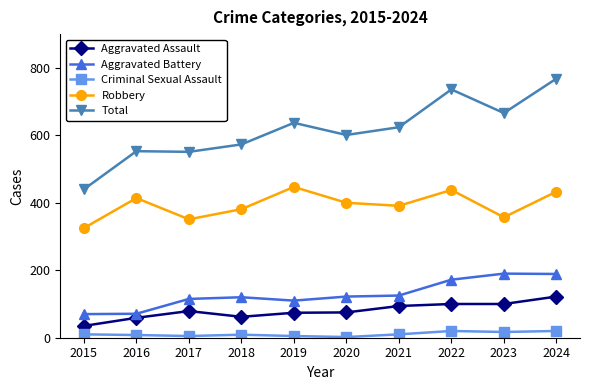

Which label corresponds to the largest value in the chart?

2024